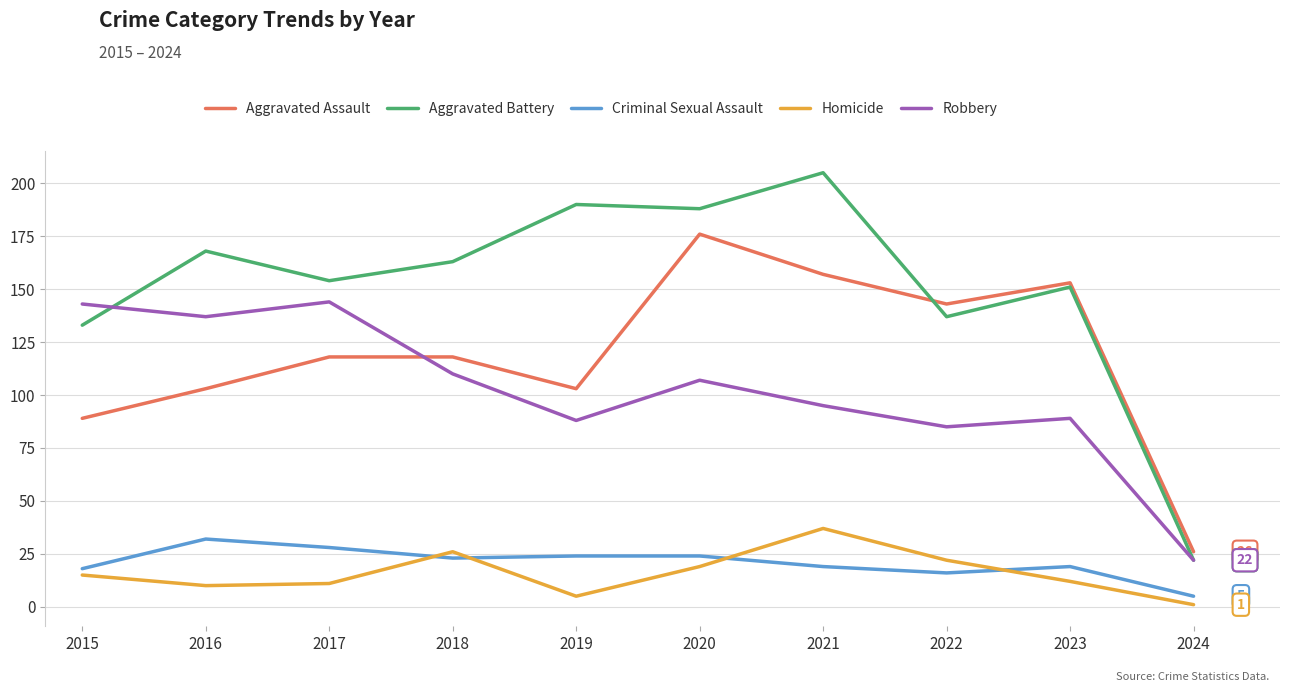

How many values in the Criminal Sexual Assault series are below 23?

5